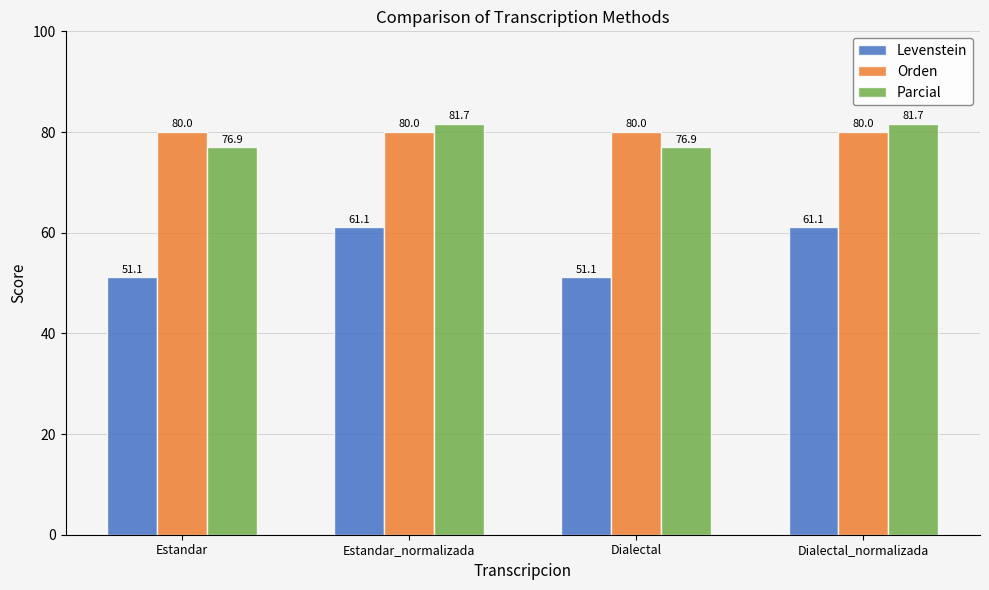

What is the value of the Orden bar at the 3rd from the left?

80.0